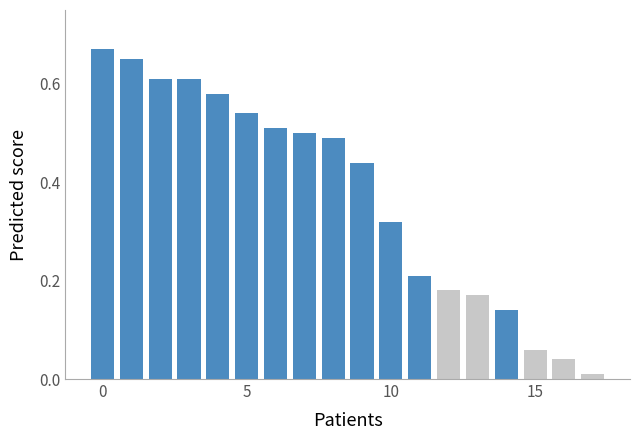

What is the sum of all values?

6.7